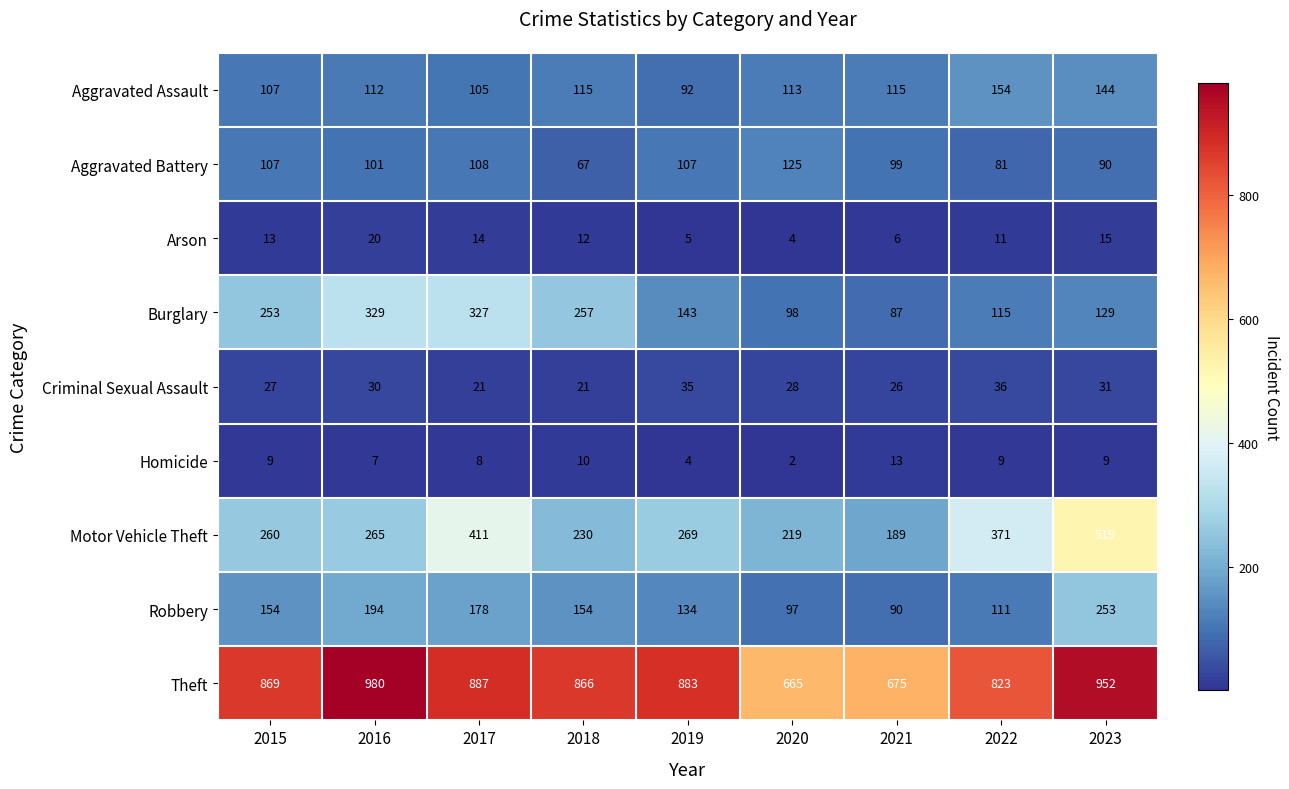

How many distinct data groups are displayed?

9